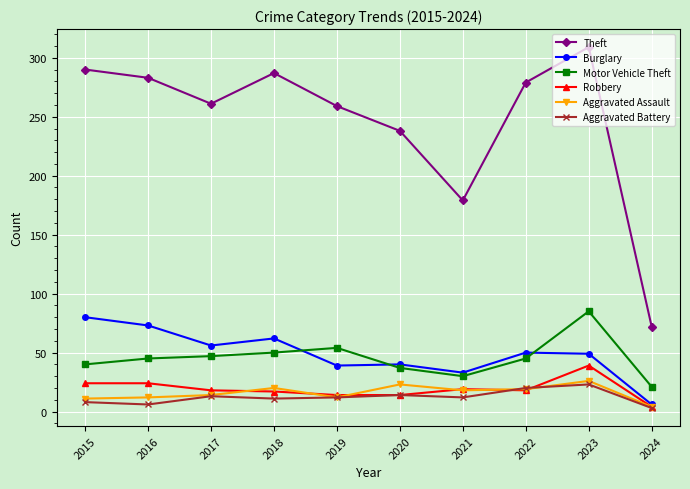

True or false: Aggravated Assault has more than 1 points higher than both neighbors.

True